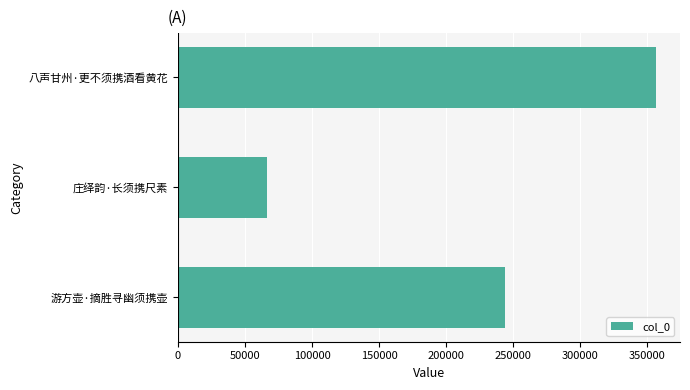

True or false: the data shows 163087 at 游方壶·摘胜寻幽须携壶.

False